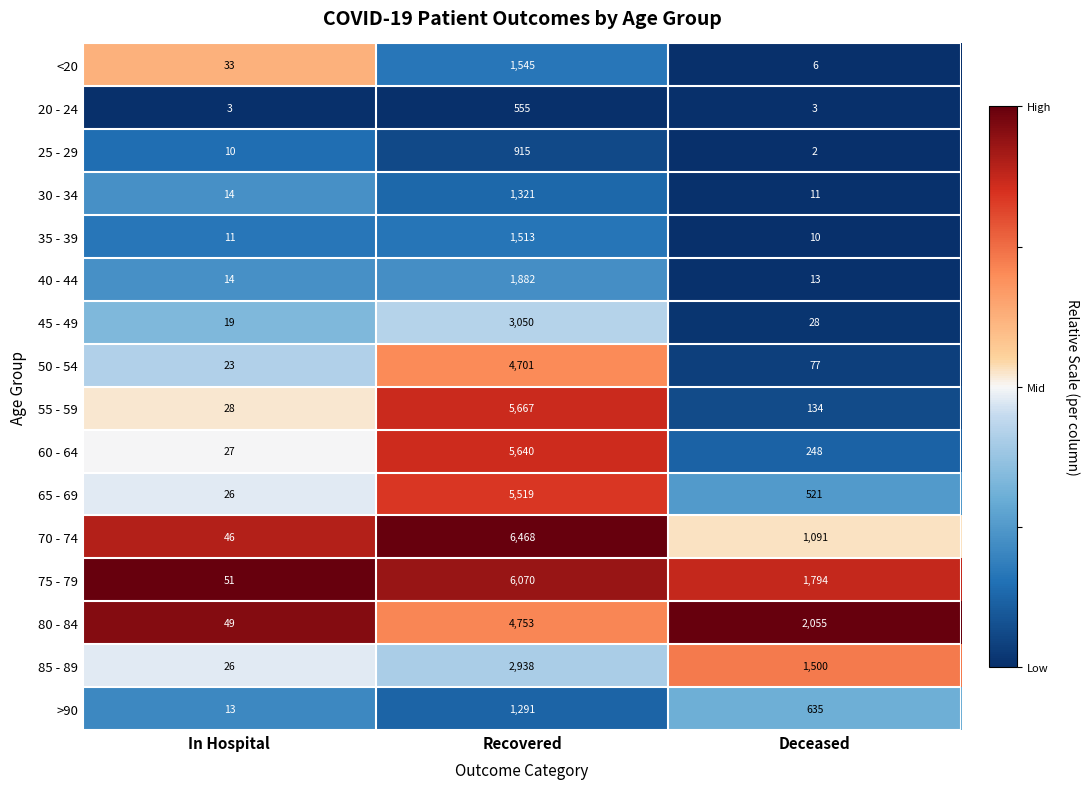

The value of 50 - 54 at In Hospital is 34. True or false?

False